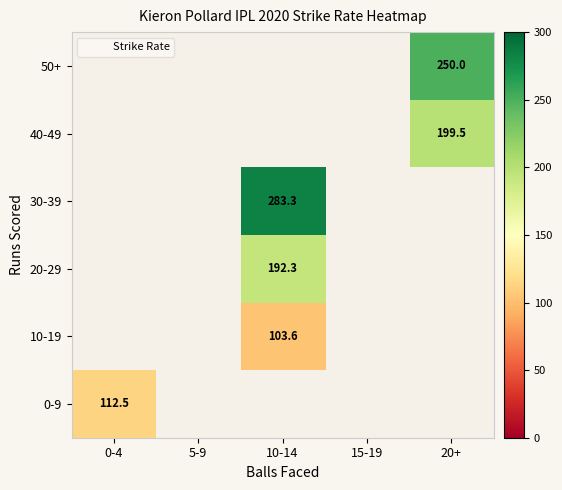

What is the maximum value shown in the chart?

283.3